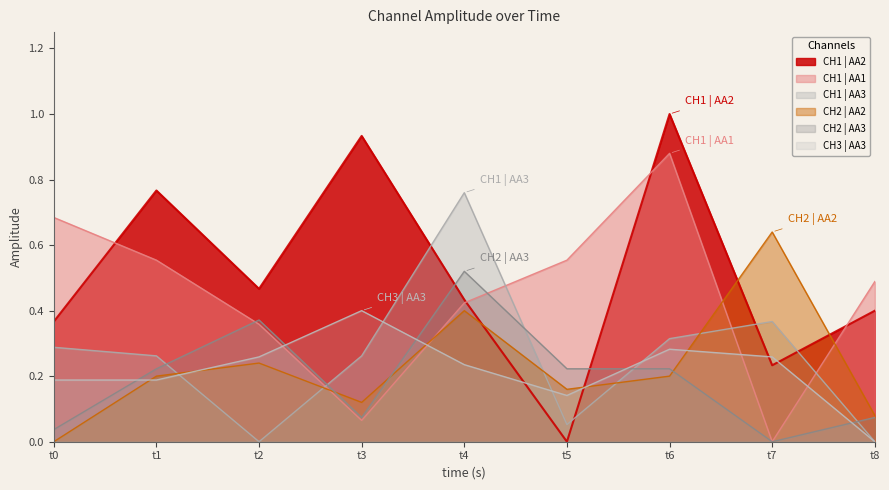

What is the value of the CH3 | AA3 point at the 2nd from the left?

0.2